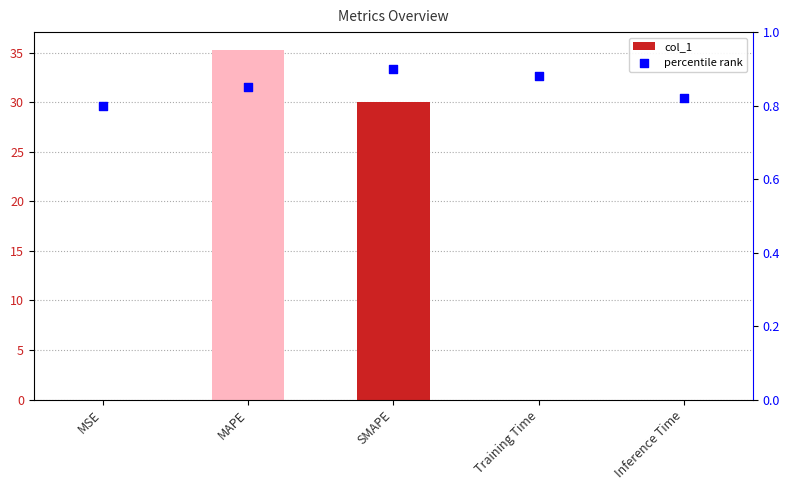

Which series reaches the maximum Y coordinate?

col_1